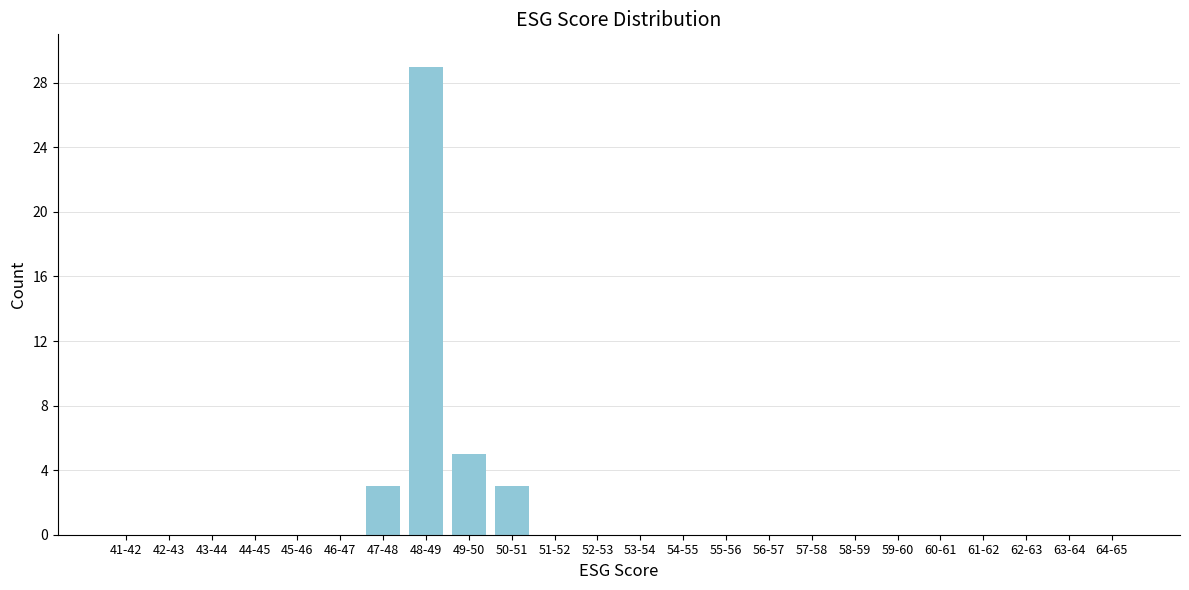

Reading left to right, transcribe all the data shown in this chart.

41-42=0	42-43=0	43-44=0	44-45=0	45-46=0	46-47=0	47-48=3	48-49=29	49-50=5	50-51=3	51-52=0	52-53=0	53-54=0	54-55=0	55-56=0	56-57=0	57-58=0	58-59=0	59-60=0	60-61=0	61-62=0	62-63=0	63-64=0	64-65=0